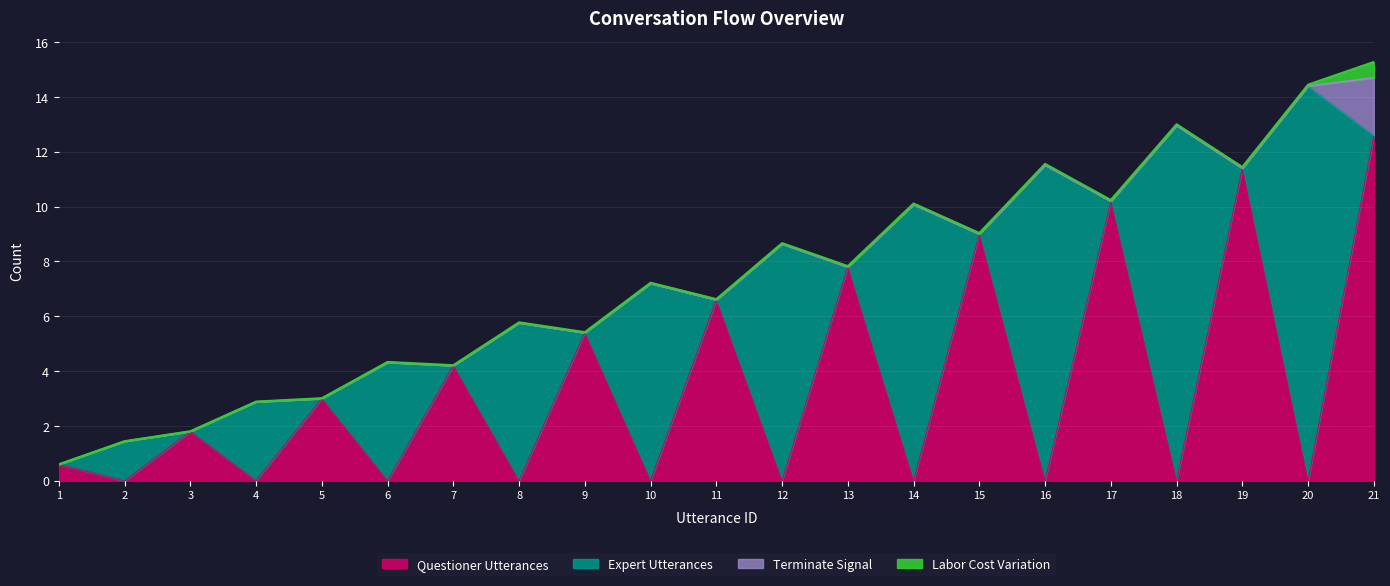

The value of Questioner Utterances at 3 is 1.2. True or false?

False